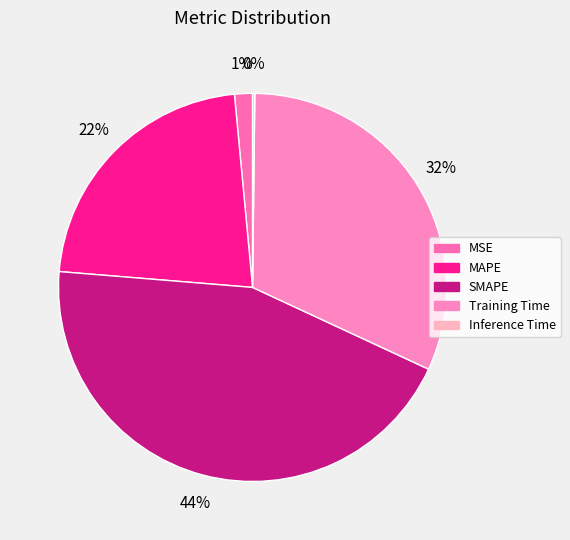

The MSE slice represents 1% of the pie. True or false?

True